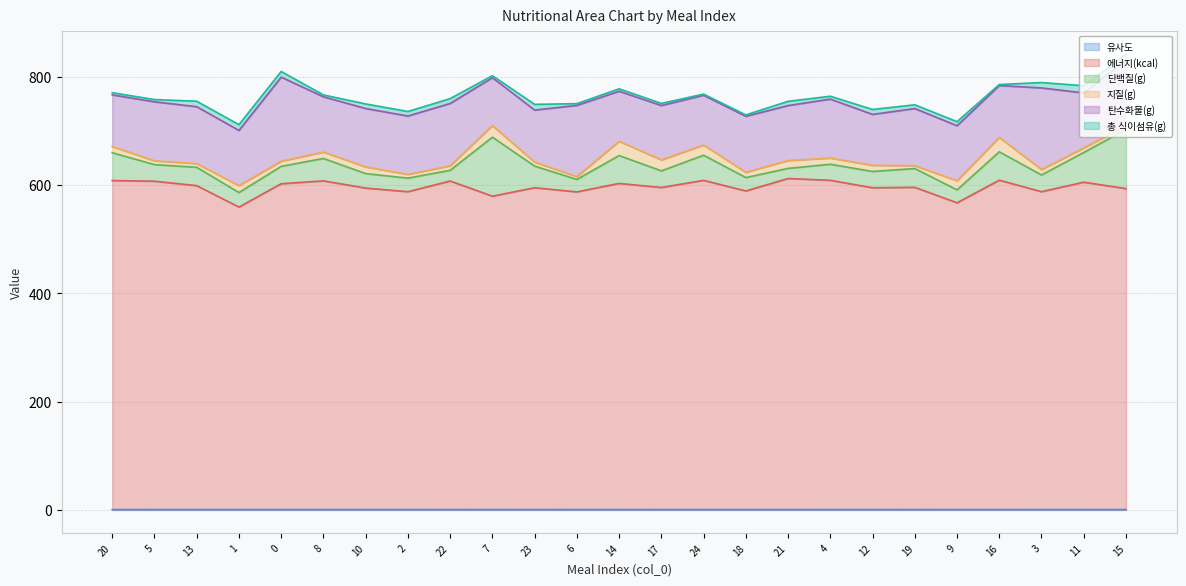

At which label does 탄수화물(g) first exceed 102?

5